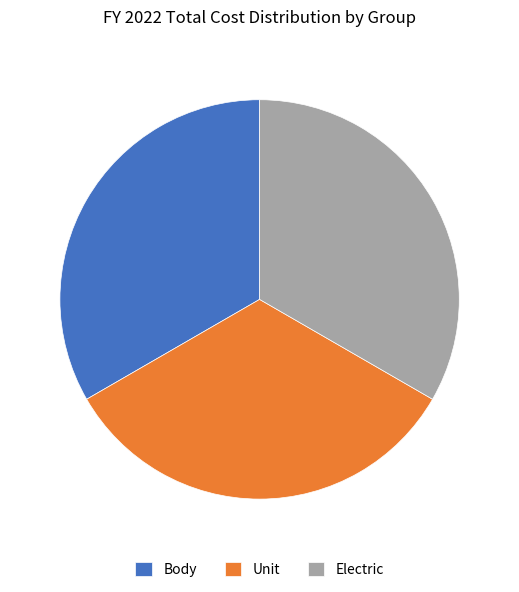

Is there any slice that represents more than half of the pie?

No